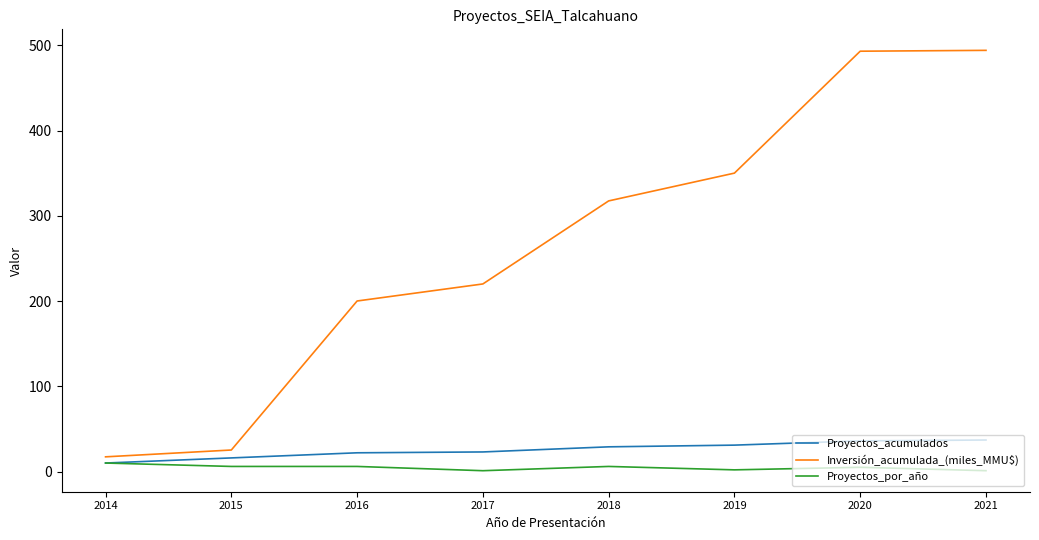

Which category has the lowest value in the Proyectos_acumulados series?

2014